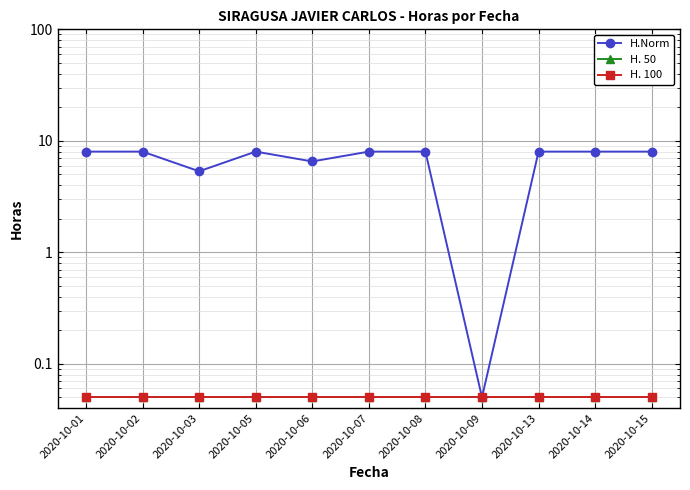

What are all the series names shown in the legend?

H.Norm, H. 50, H. 100